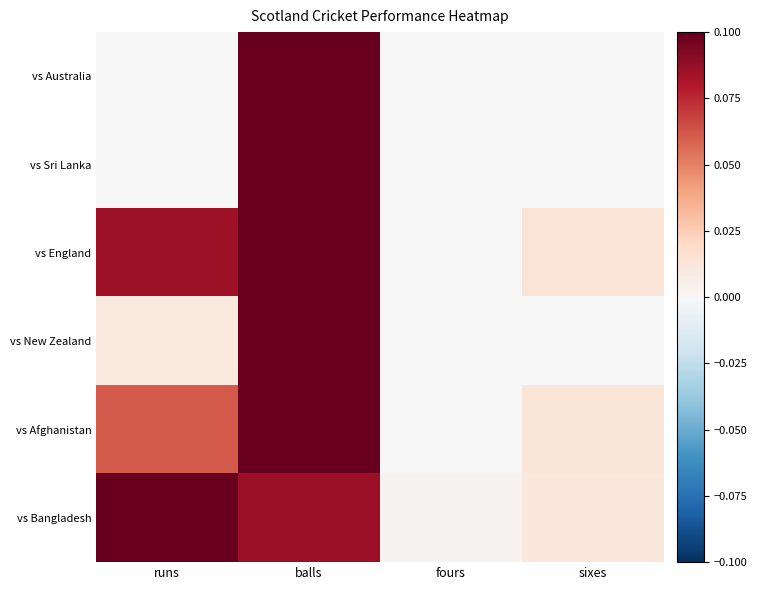

Reading left to right, extract all data points from this chart.

vs Australia: runs=0.0	balls=0.1	fours=0.0	sixes=0.0
vs Sri Lanka: runs=0.0	balls=0.1	fours=0.0	sixes=0.0
vs England: runs=0.1	balls=0.1	fours=0.0	sixes=0.0
vs New Zealand: runs=0.0	balls=0.1	fours=0.0	sixes=0.0
vs Afghanistan: runs=0.1	balls=0.1	fours=0.0	sixes=0.0
vs Bangladesh: runs=0.1	balls=0.1	fours=0.0	sixes=0.0